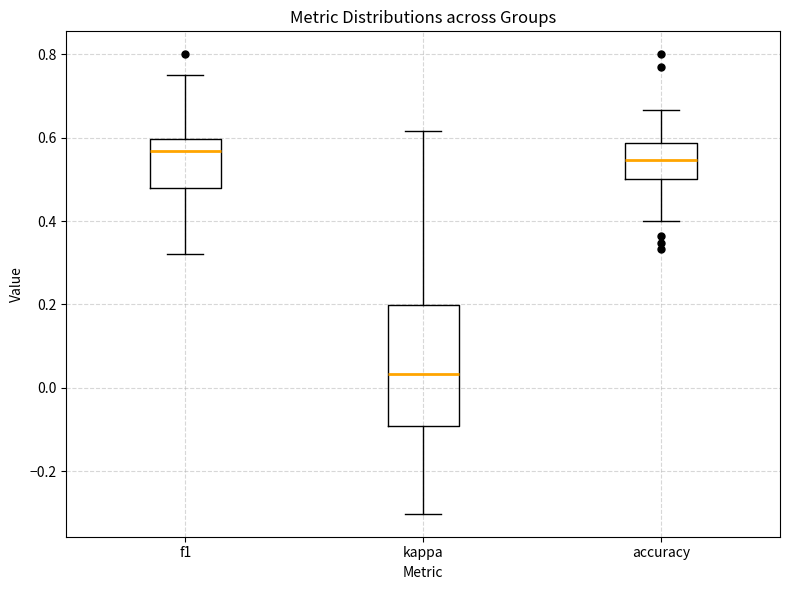

Reading left to right, read every box against the y-axis: the position of its median line, the range the box covers, and the ends of its whiskers. The values are not printed on the chart, so give them approximately, as read against the axis.

f1: median 0.56, box 0.48 to 0.60, whiskers 0.32 to 0.76
kappa: median 0.04, box -0.10 to 0.20, whiskers -0.30 to 0.62
accuracy: median 0.54, box 0.50 to 0.58, whiskers 0.40 to 0.66